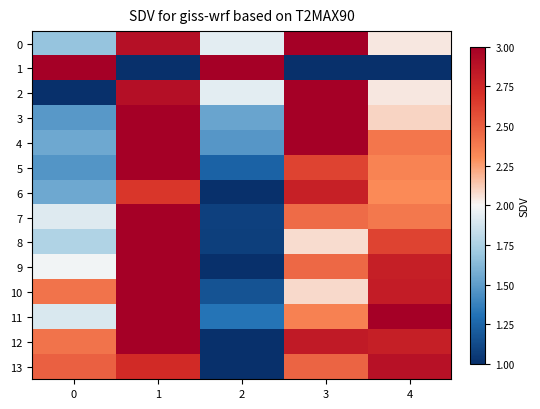

What is the greatest value displayed?

3.0